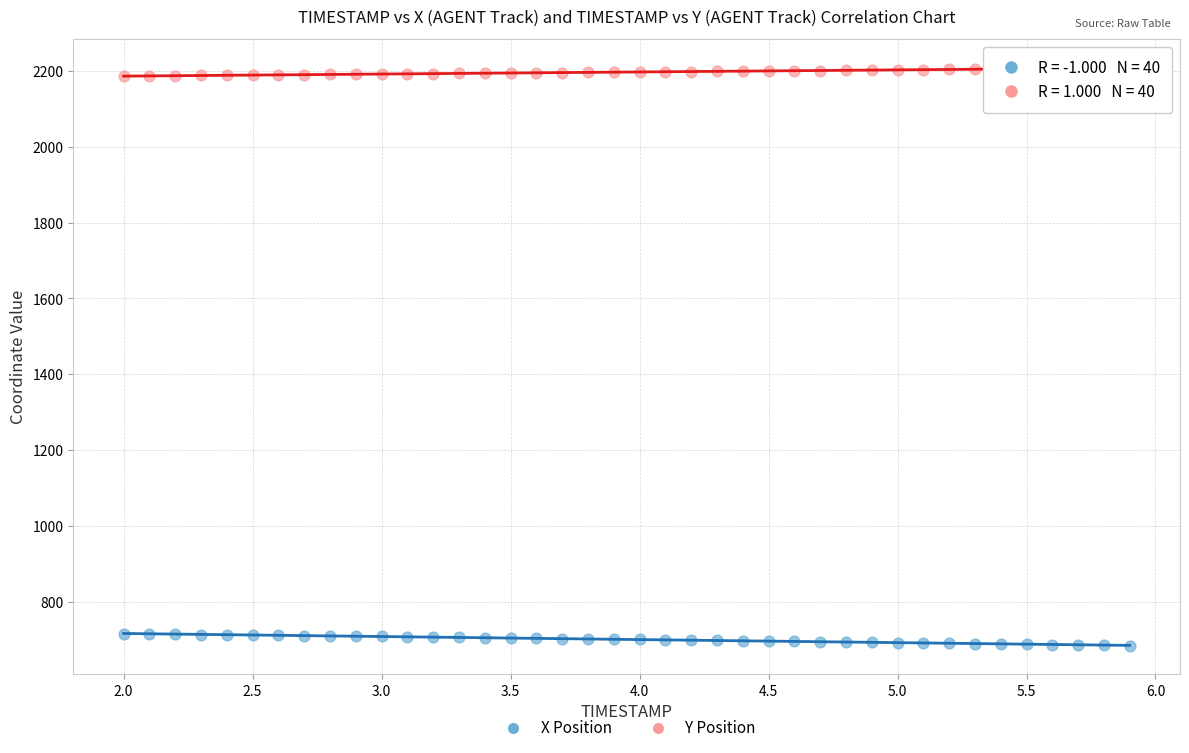

What are all the series names shown in the legend?

X Position, Y Position